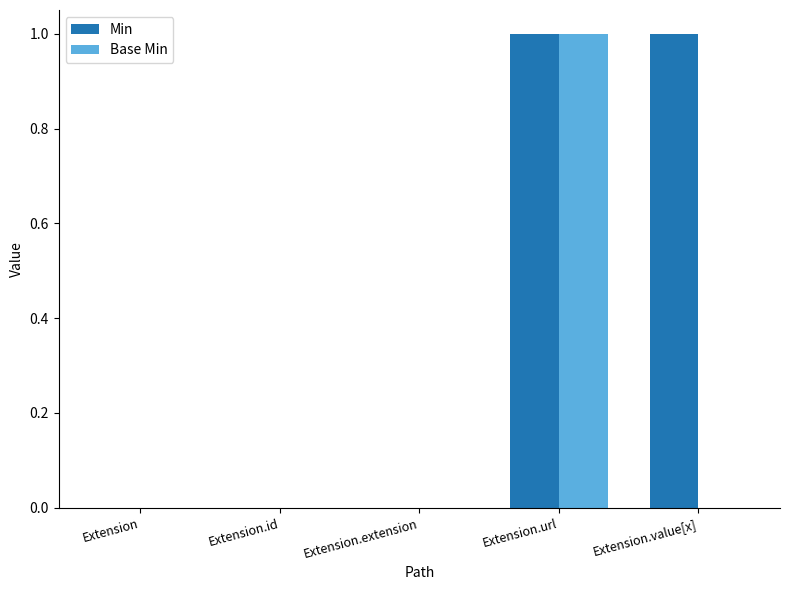

What is the maximum value for Base Min?

1